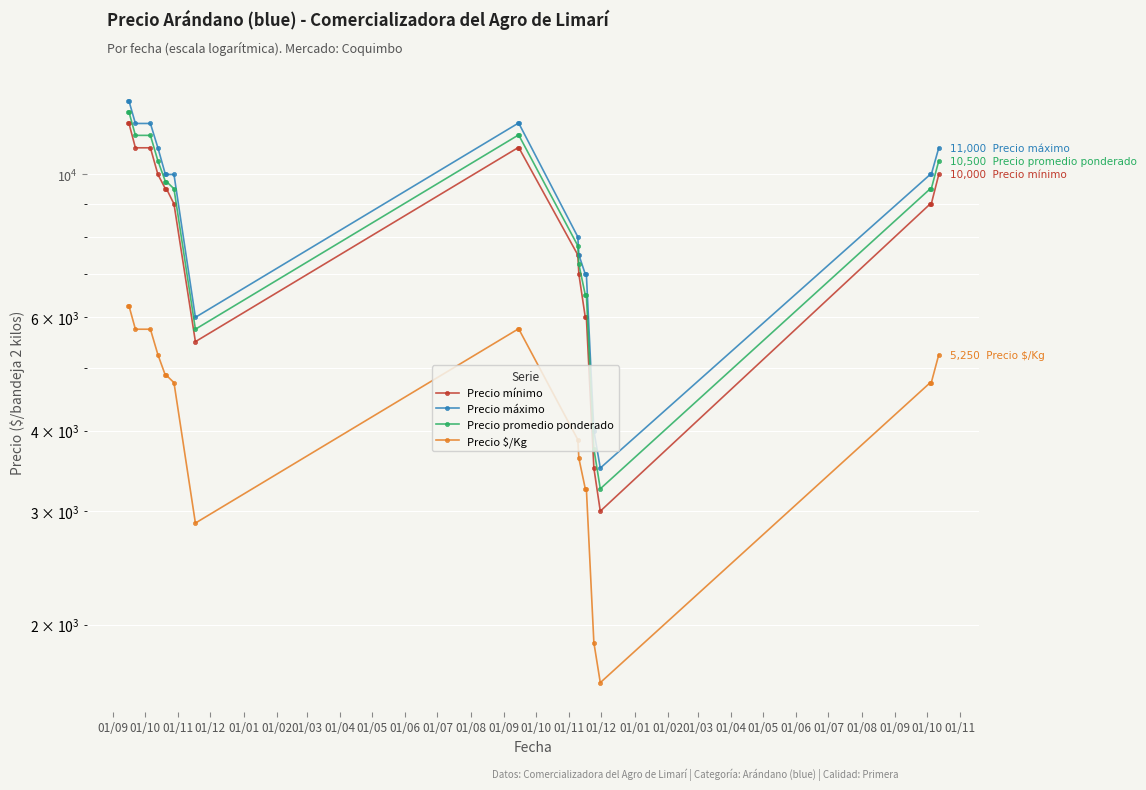

True or false: Precio máximo and Precio mínimo intersect in this chart.

False